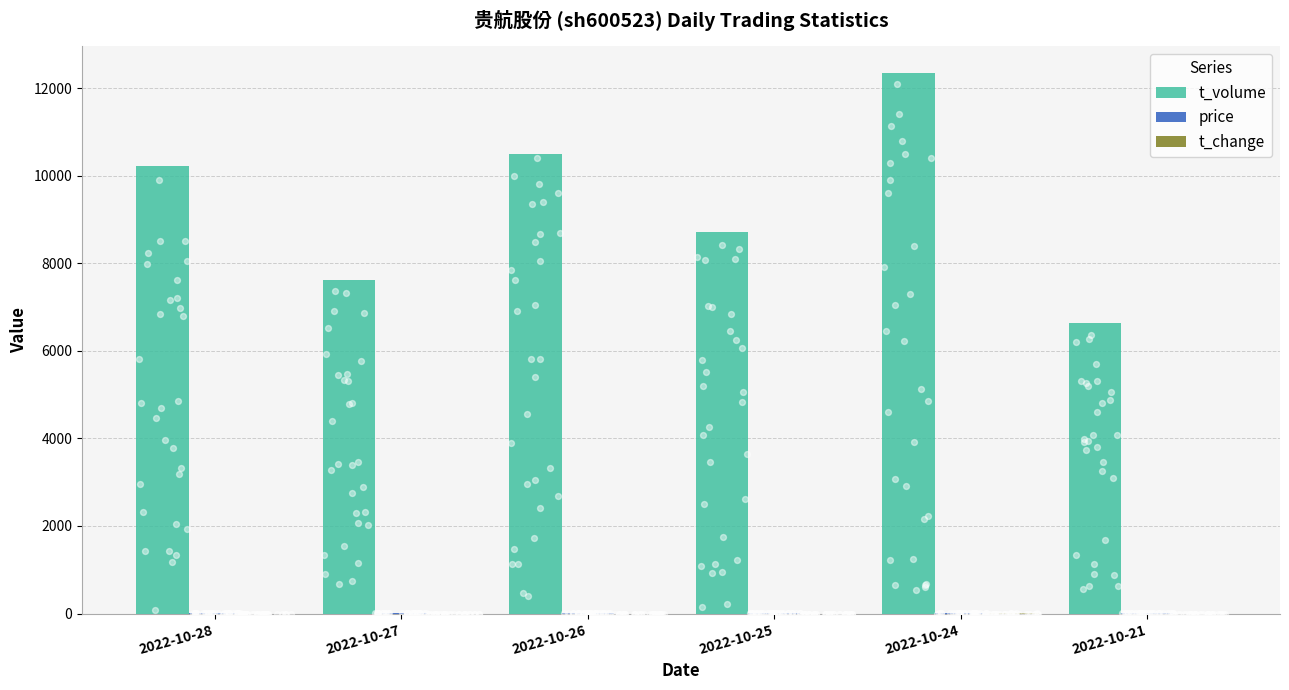

Is the value of t_change at 2022-10-21 greater than the value of t_volume at 2022-10-27?

No